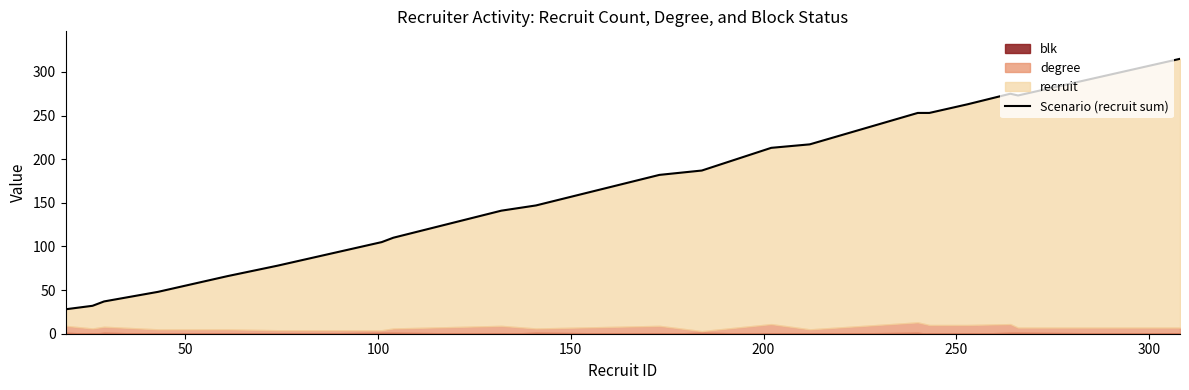

Reading right to left, list all the values displayed in this chart.

315	273	275	263	253	253	217	213	187	182	147	141	110	105	78	66	48	37	32	28